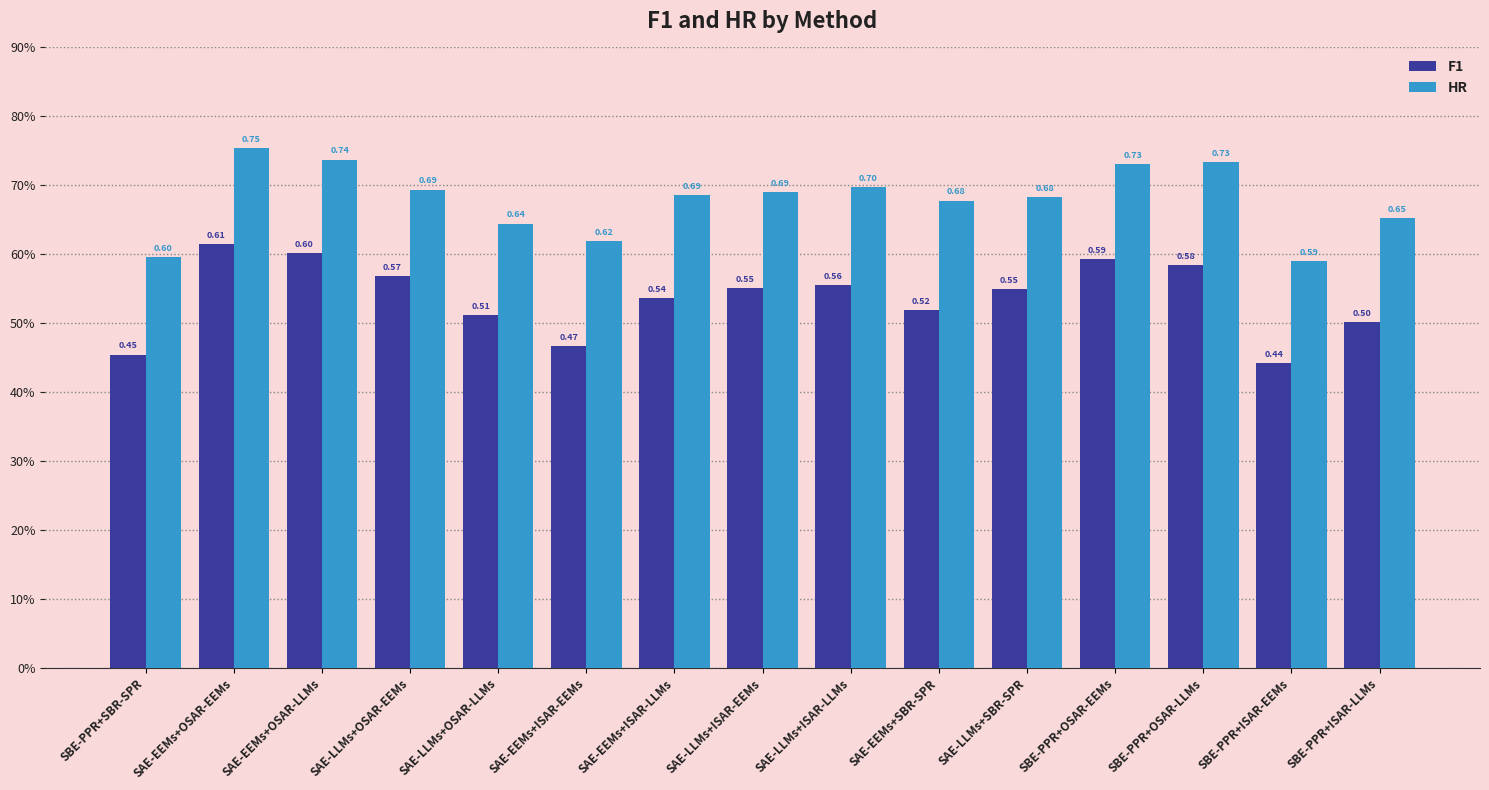

What value does the F1 series have at SBE-PPR+OSAR-LLMs?

0.6